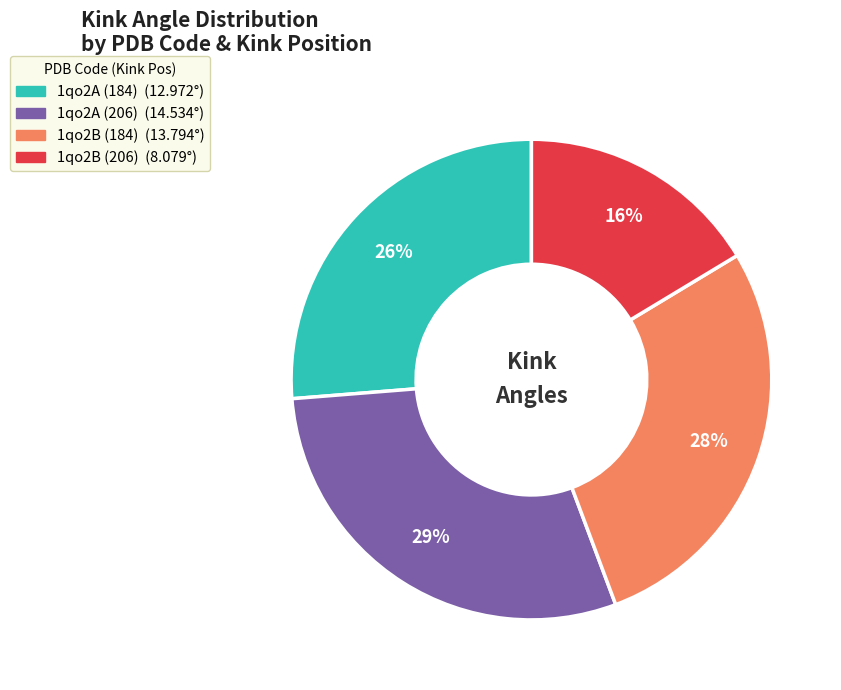

Is the sum of 1qo2A (206) and 1qo2B (184) greater than half?

Yes